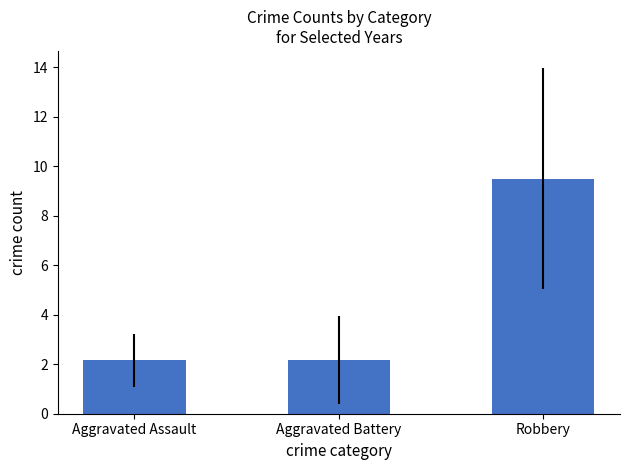

What is the label of the 3rd bar from the right?

Aggravated Assault